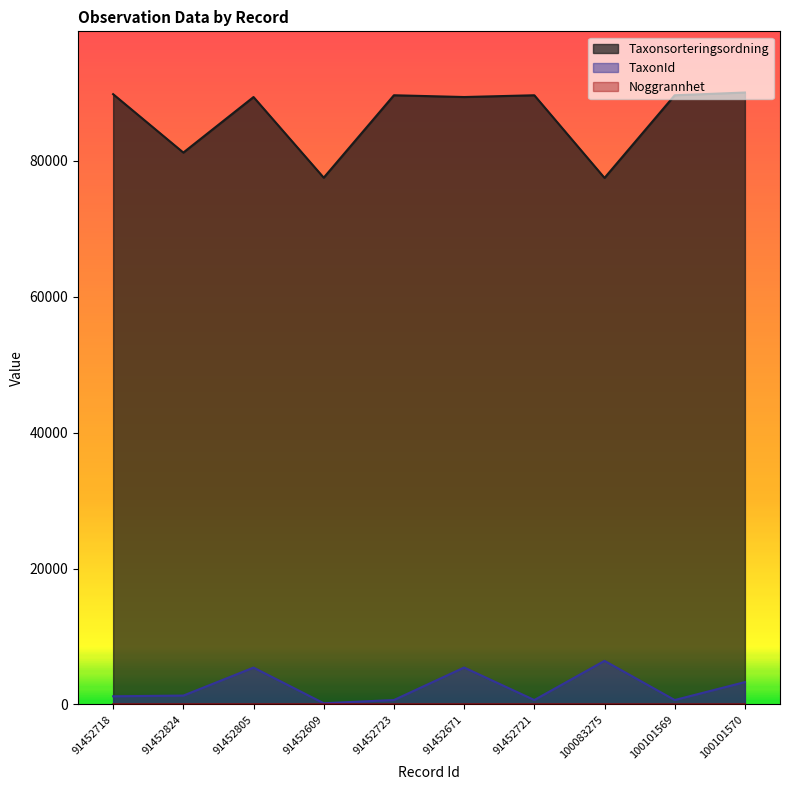

What is the average value of the Taxonsorteringsordning series?

86403